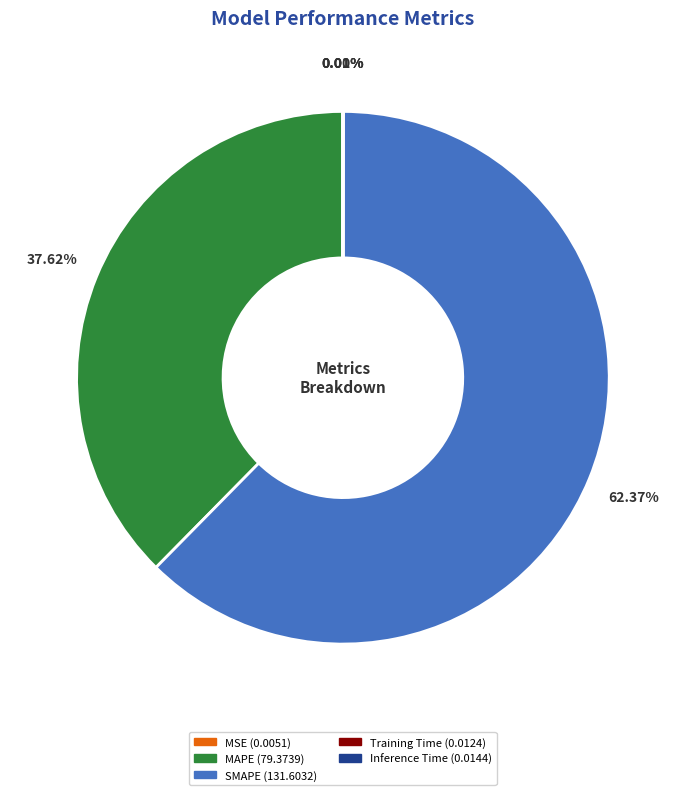

Is there any slice that represents more than half of the pie?

Yes